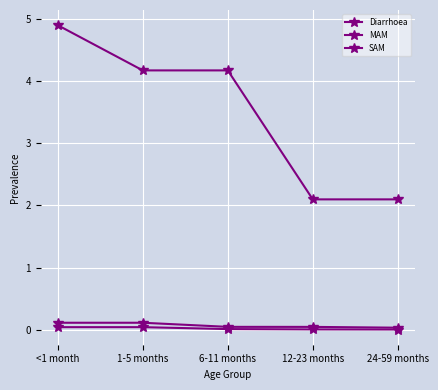

Which category has the lowest value in the Diarrhoea series?

12-23 months